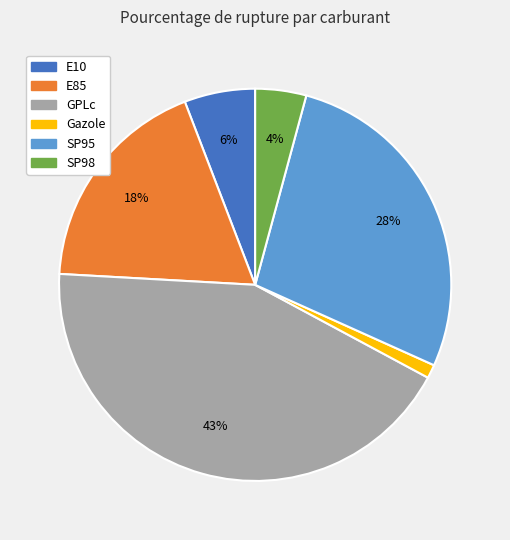

To the nearest percent, what is the average slice percentage?

17%